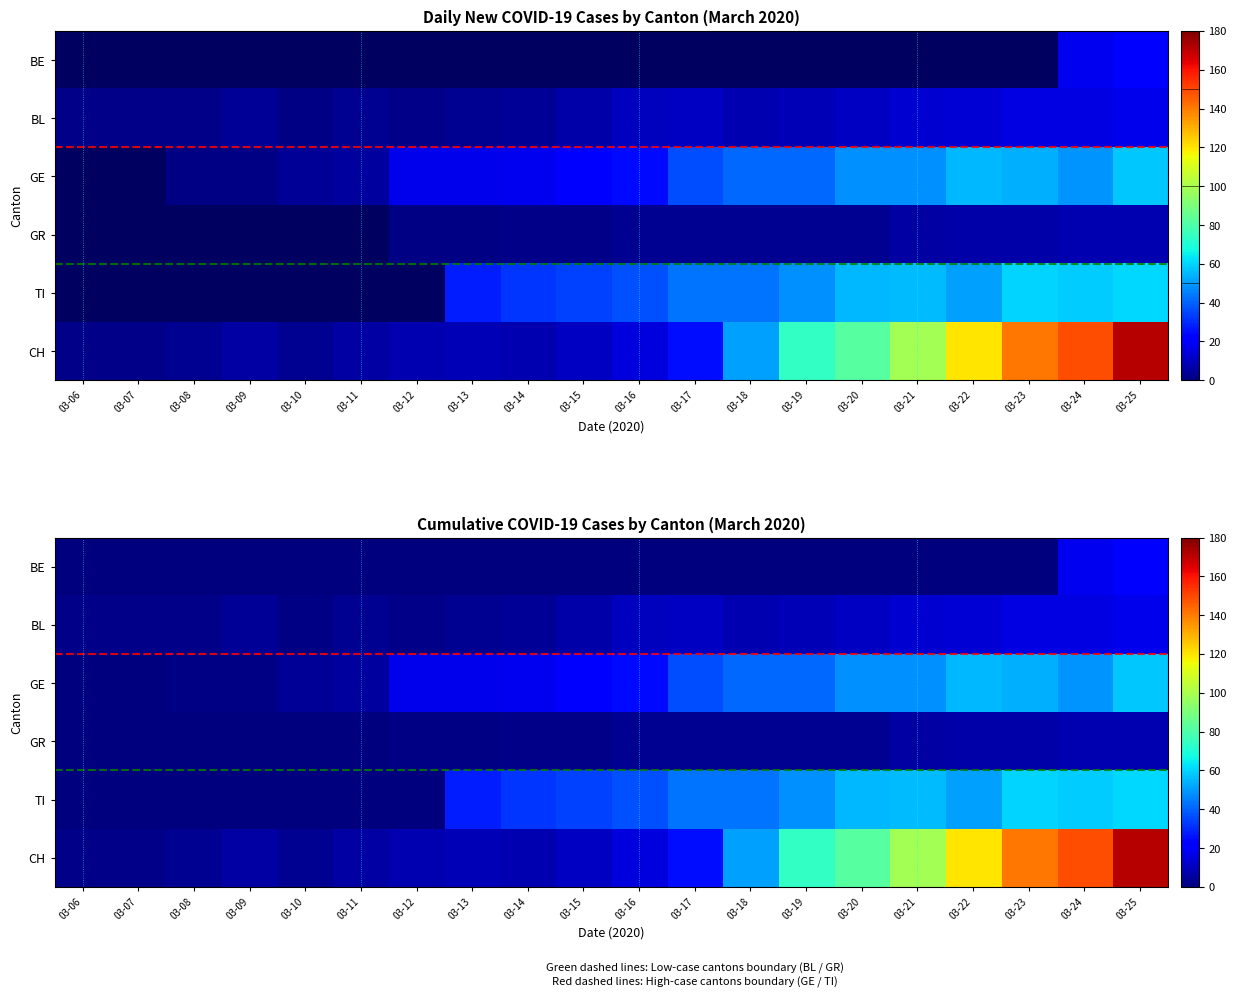

Count the number of data series in this chart.

6